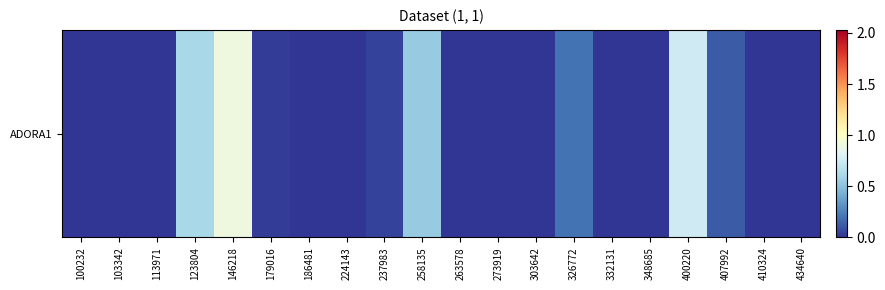

List the labels in order of value, largest first.

146218, 400220, 123804, 258135, 326772, 407992, 237983, 179016, 100232, 103342, 113971, 186481, 224143, 263578, 273919, 303642, 332131, 348685, 410324, 434640